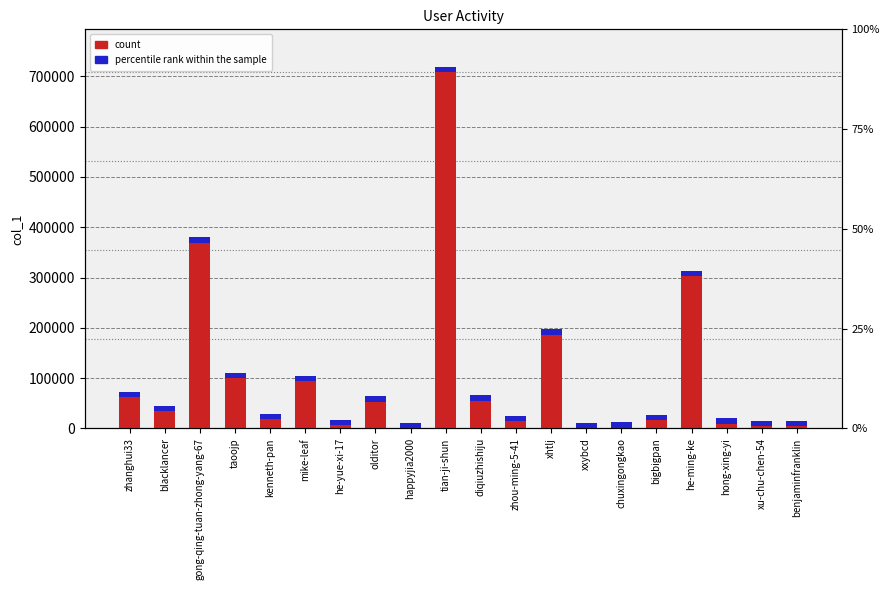

What is the label of the 2nd bar from the left?

blacklancer